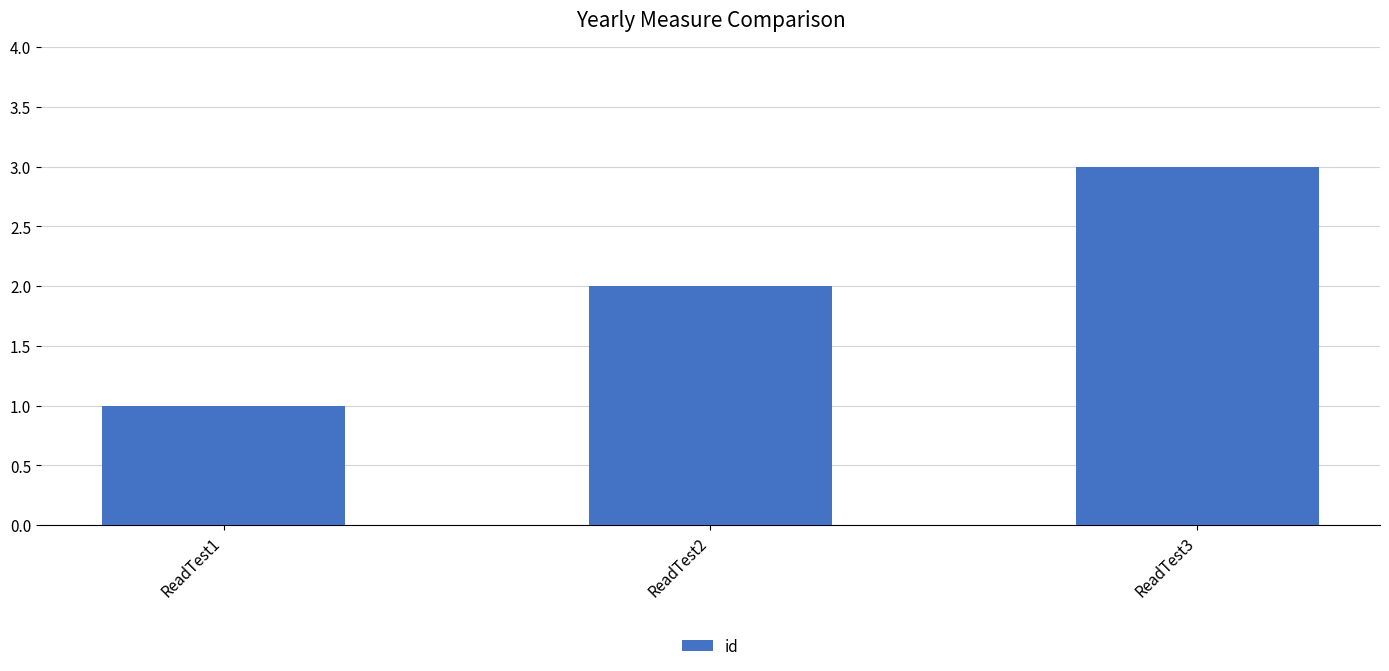

List the labels in order of value, smallest first.

ReadTest1, ReadTest2, ReadTest3